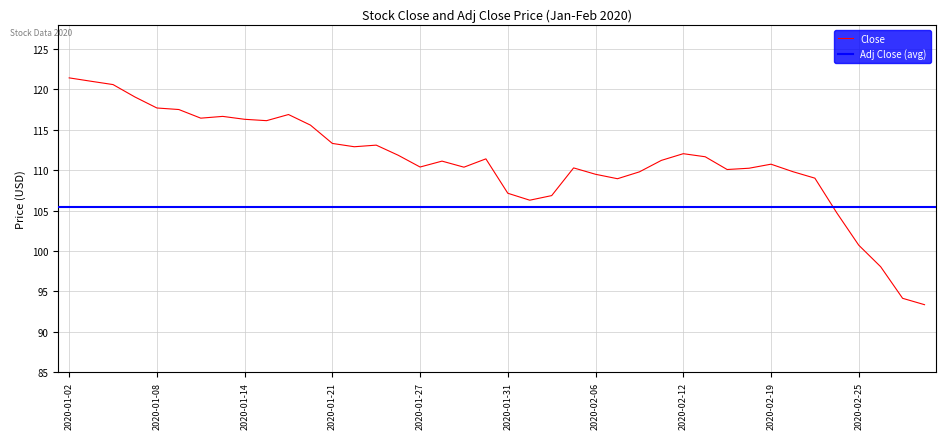

How many categories are shown in the chart?

40